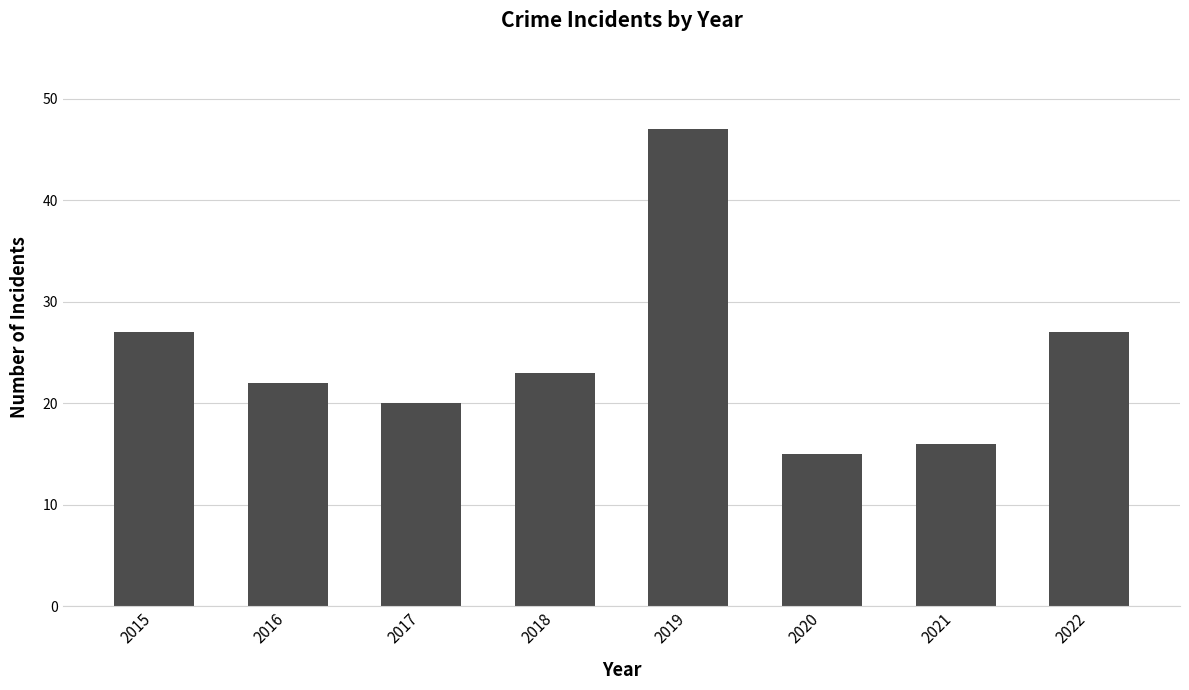

What is the difference between the second highest and second lowest values?

11